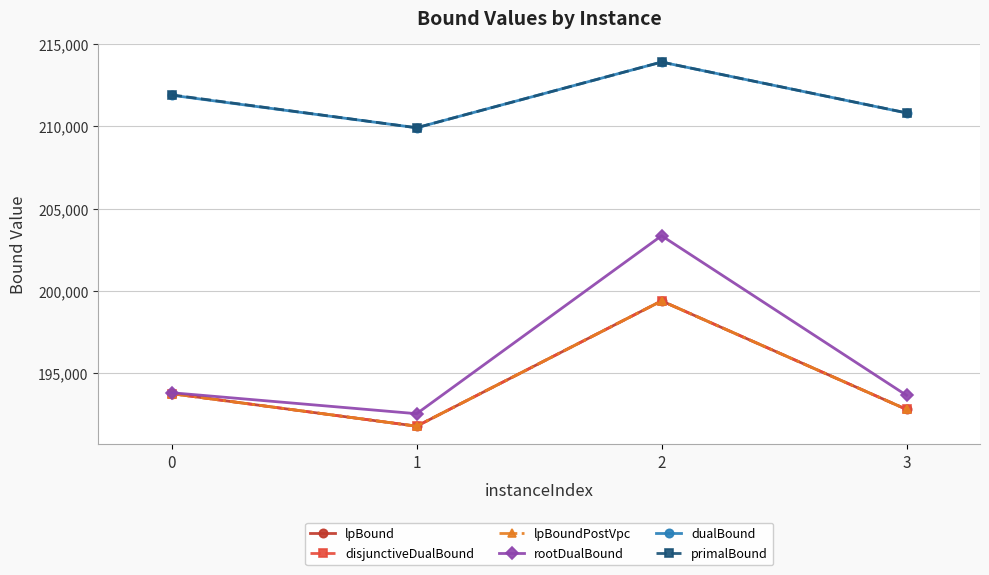

What is the sum of all lpBoundPostVpc values?

777794.2